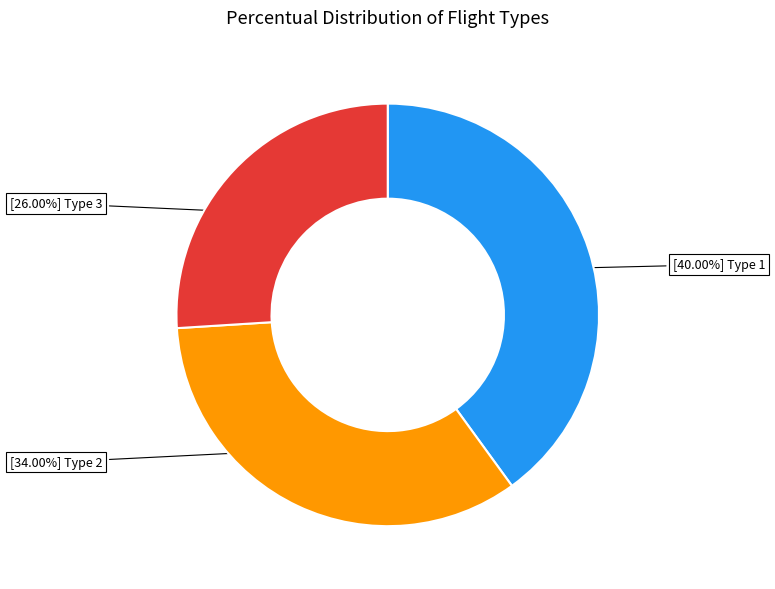

Is there any slice that represents more than half of the pie?

No